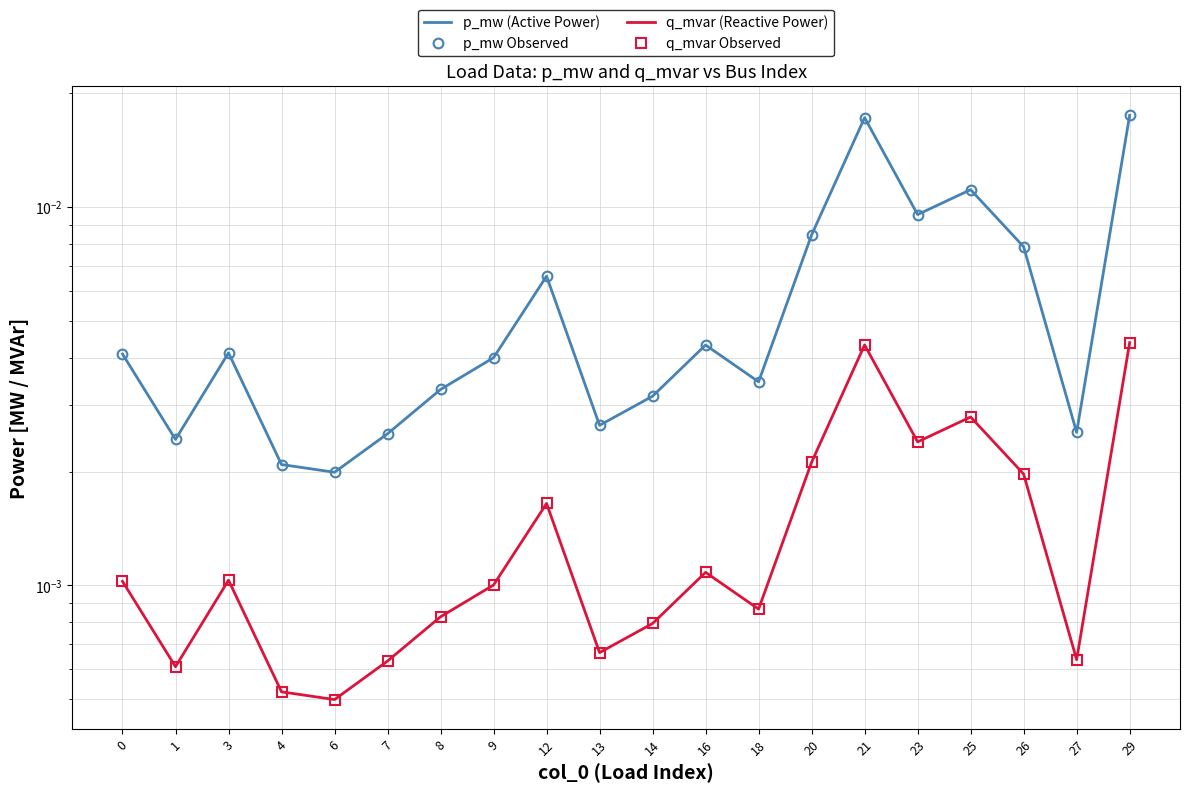

At which category does the chart reach its peak across all series?

29